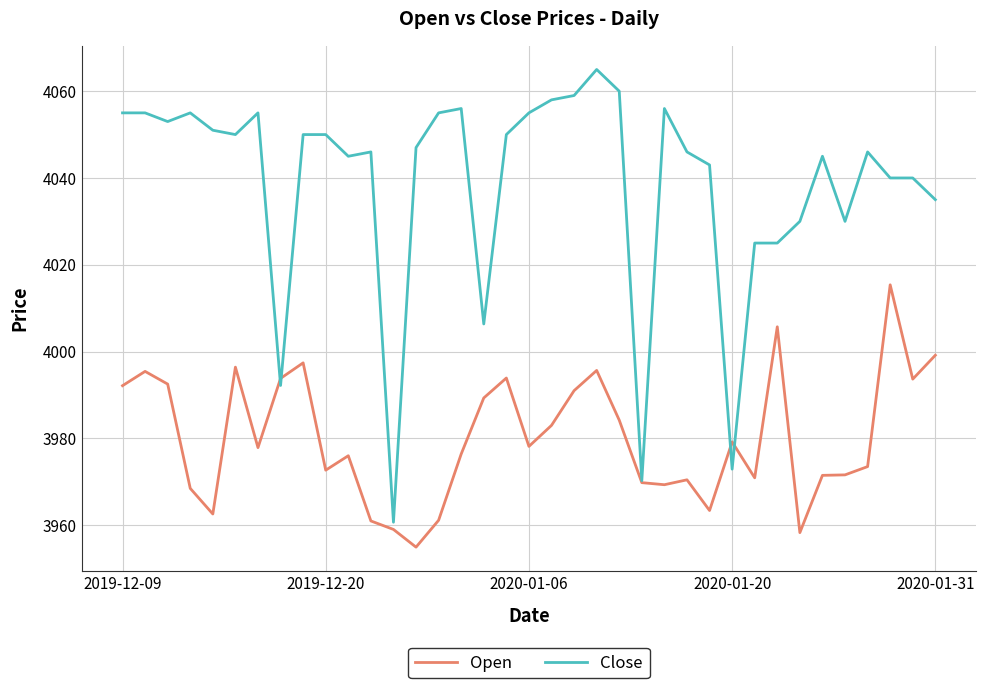

Which series has the largest range (max minus min)?

Close